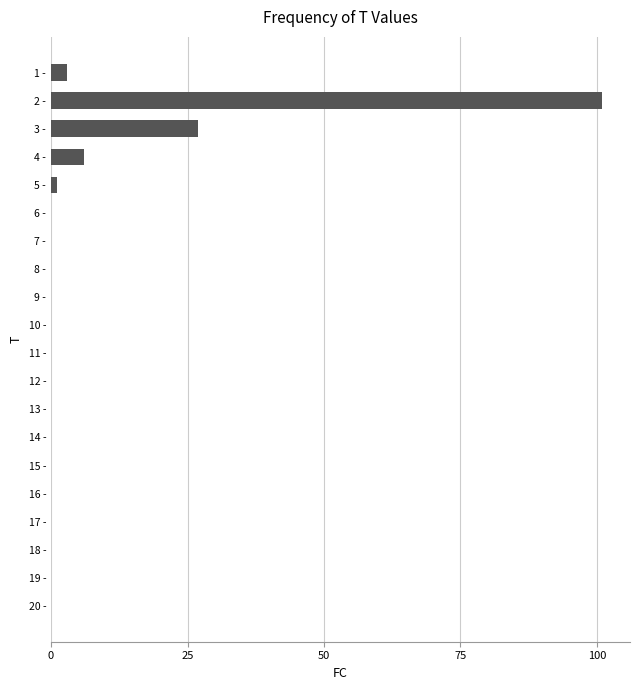

Reading top to bottom, transcribe all the data shown in this chart.

1 -=3	2 -=101	3 -=27	4 -=6	5 -=1	6 -=0	7 -=0	8 -=0	9 -=0	10 -=0	11 -=0	12 -=0	13 -=0	14 -=0	15 -=0	16 -=0	17 -=0	18 -=0	19 -=0	20 -=0